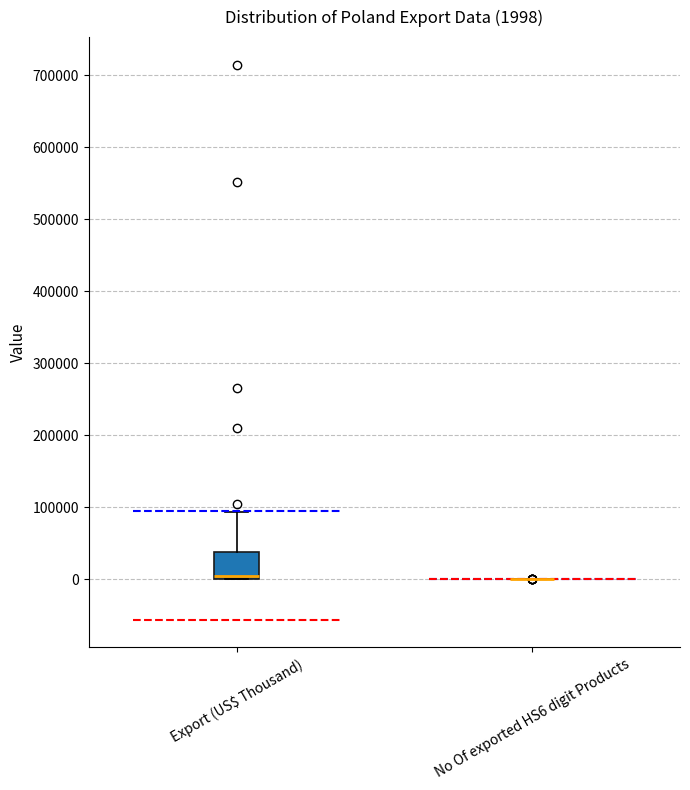

Comparing the boxes themselves (not the whiskers), which one is the tallest?

Export (US$ Thousand)